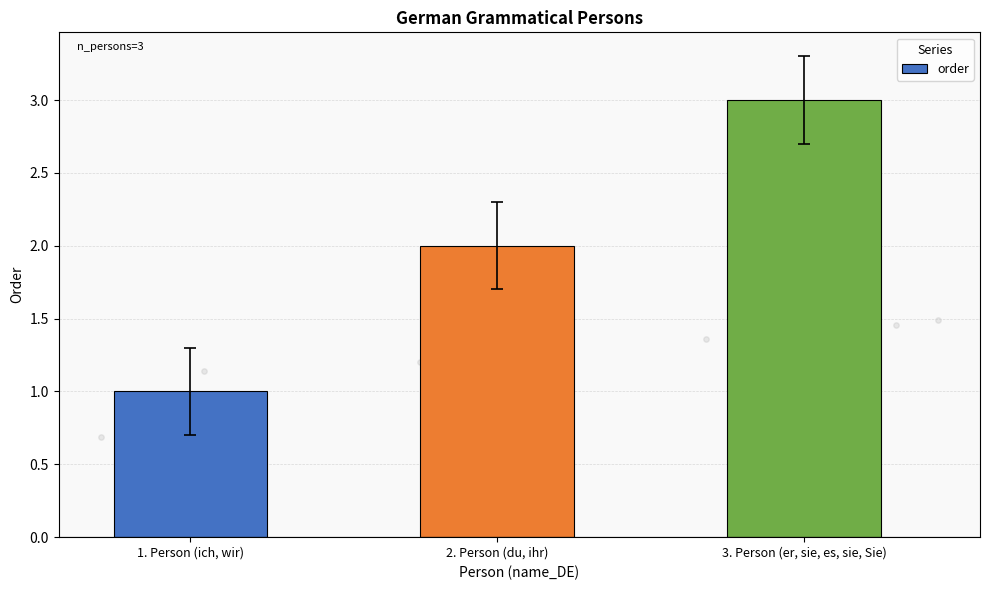

What is the change in value from 2. Person (du, ihr) to 3. Person (er, sie, es, sie, Sie)?

+1